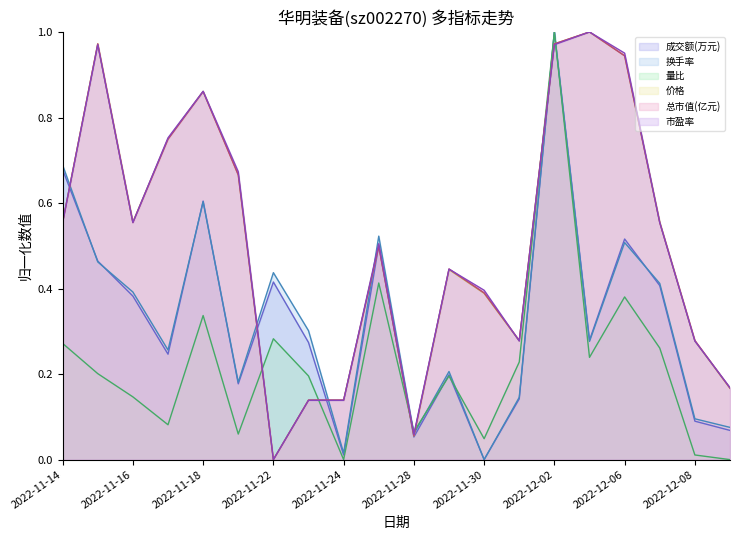

What is the sum of the 换手率 values at 2022-11-15 and 2022-12-05?

0.7